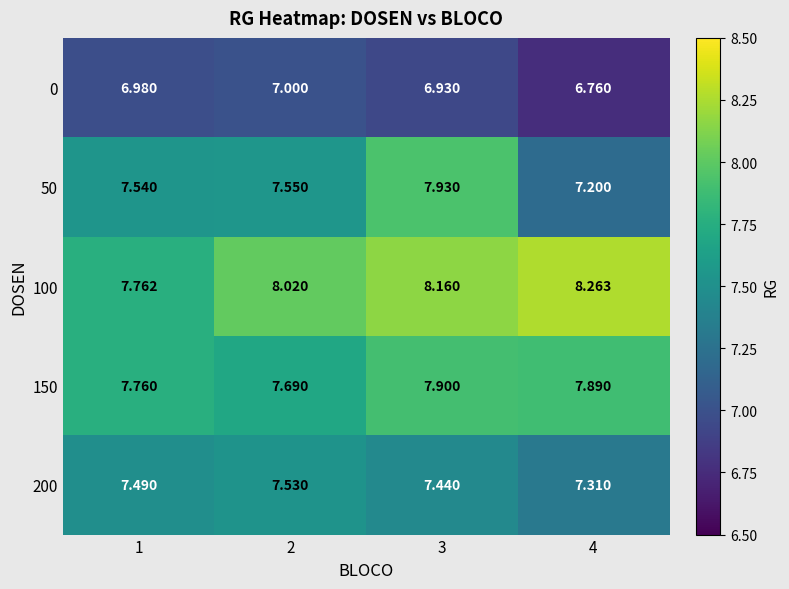

Is the value of 100 at 1 greater than the value of 150 at 4?

No